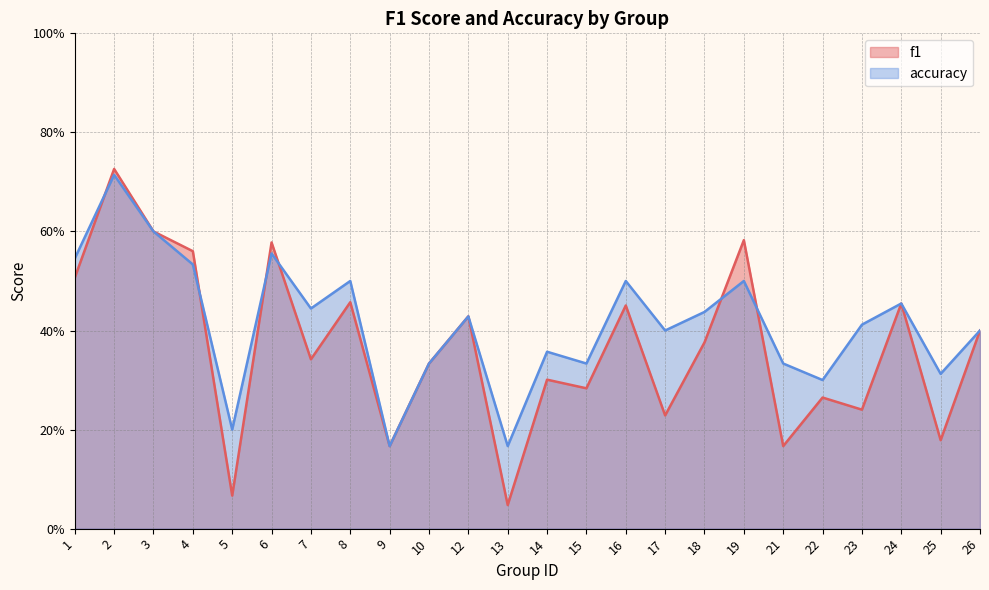

What are all the series names shown in the legend?

f1, accuracy